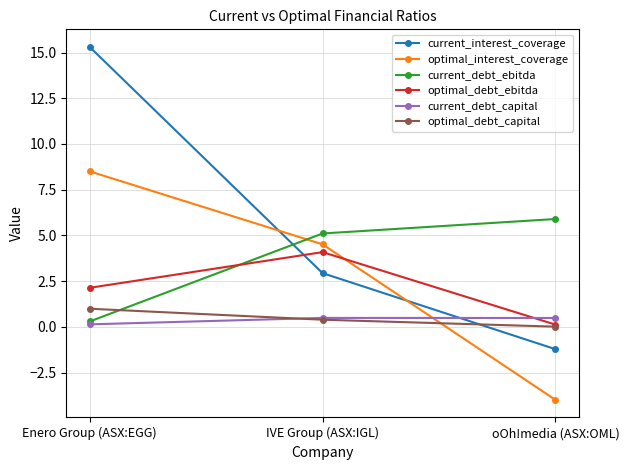

Which label corresponds to the largest value in the chart?

Enero Group (ASX:EGG)